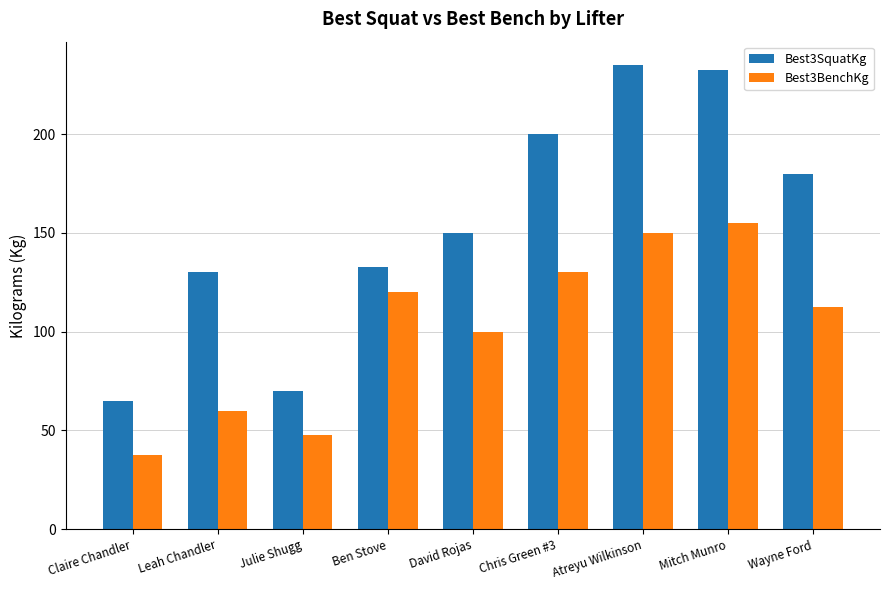

List the series in order of their overall mean, lowest first.

Best3BenchKg, Best3SquatKg